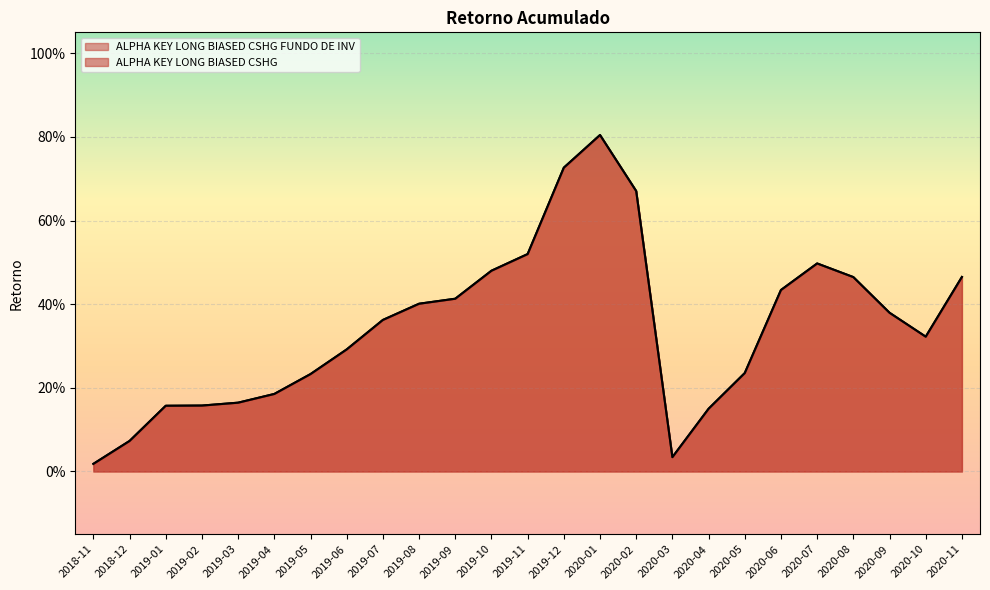

What is the label of the 14th point from the right?

2019-10